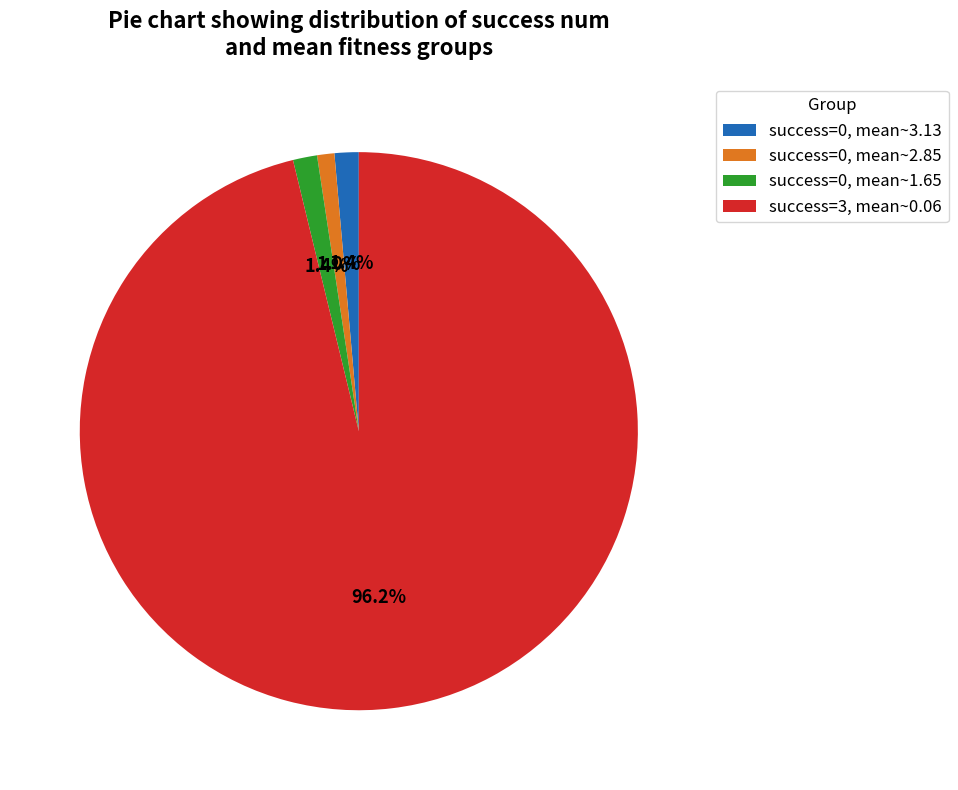

How many slices are in this pie chart?

4